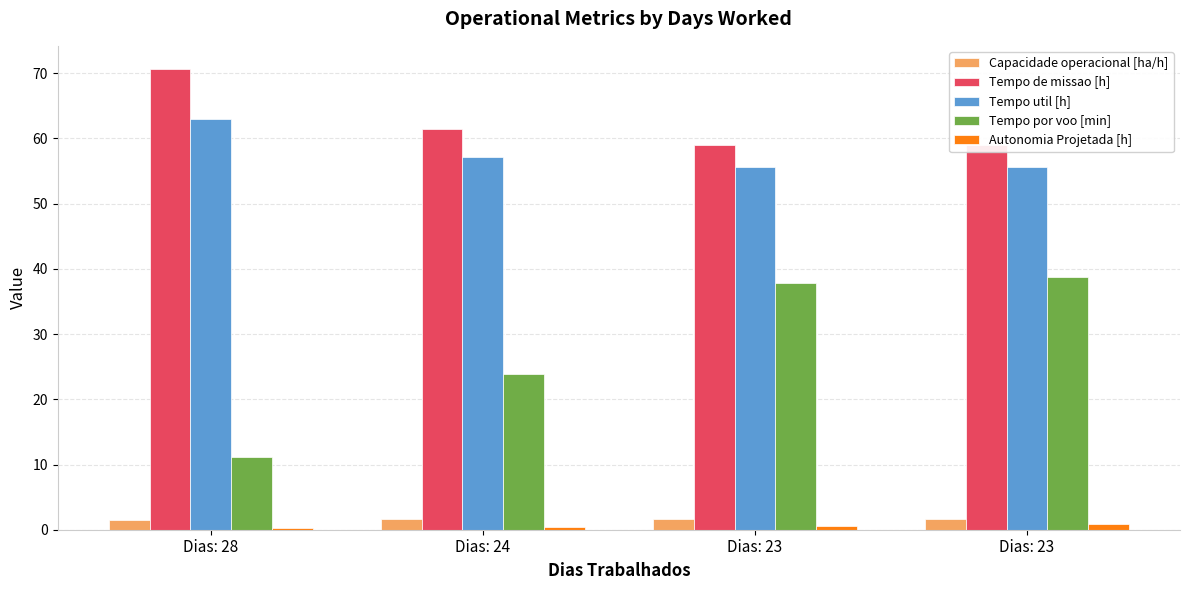

What is the difference between the highest and lowest values at Dias: 28?

70.5